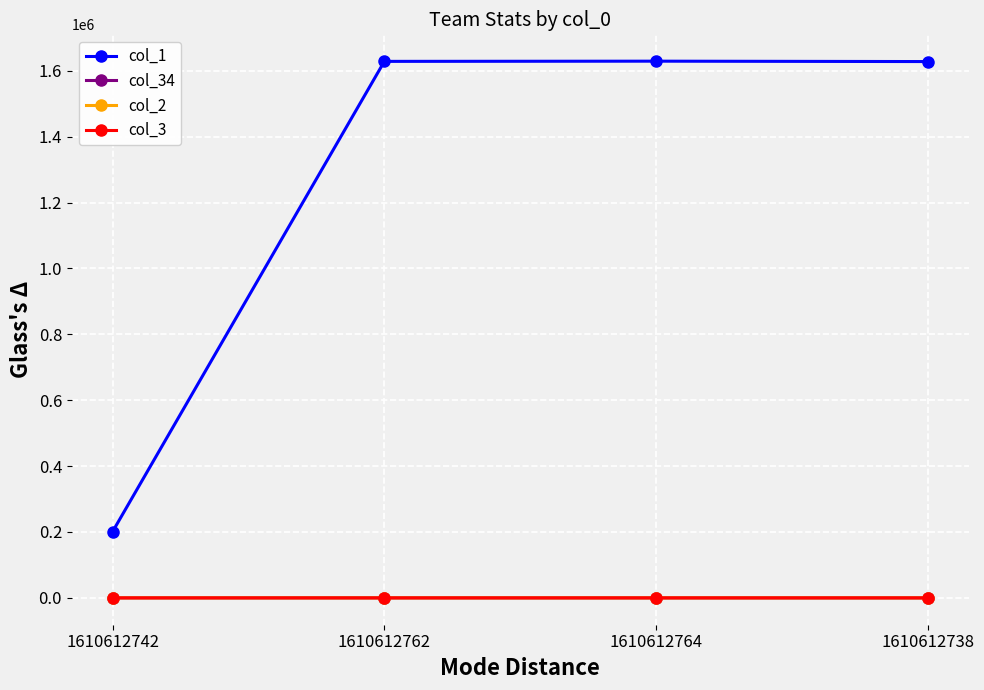

Which series has the widest spread of values?

col_1